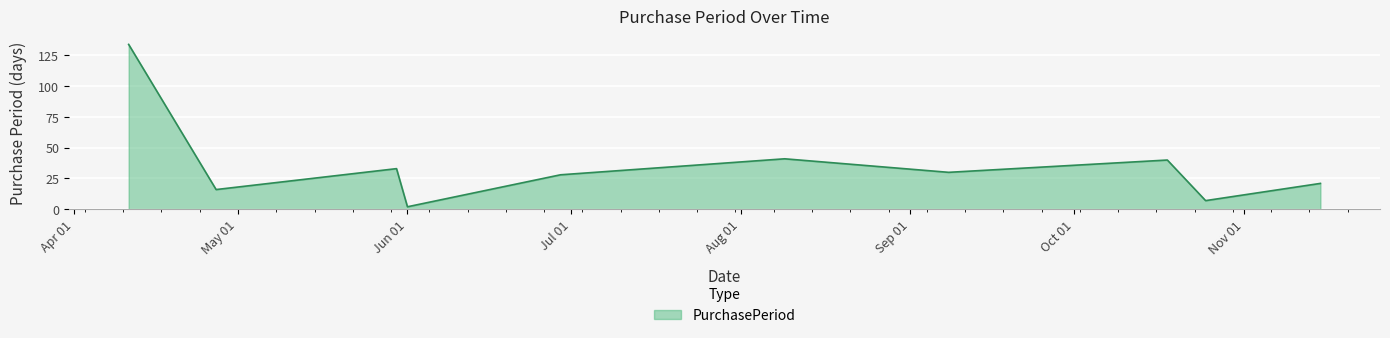

Reading left to right, transcribe all the data shown in this chart.

134	16	33	2	28	41	30	40	7	21